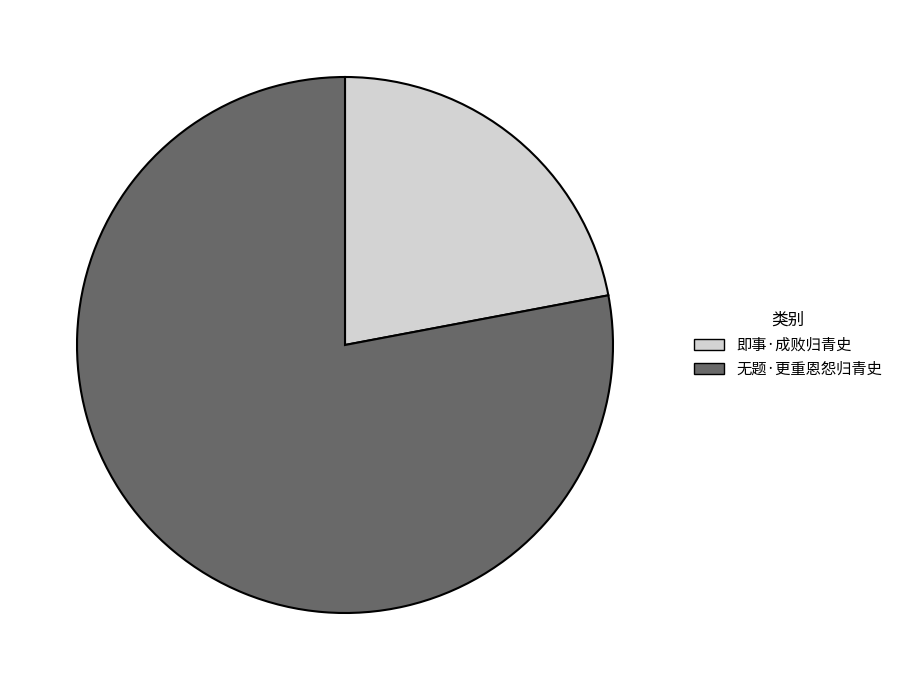

Is there any slice that represents more than half of the pie?

Yes